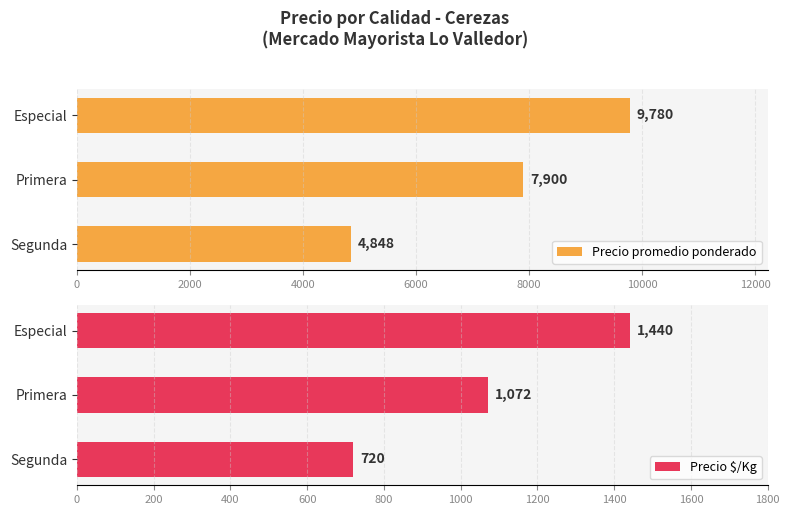

What is the difference between the maximum and minimum values in the Precio promedio ponderado series?

4932